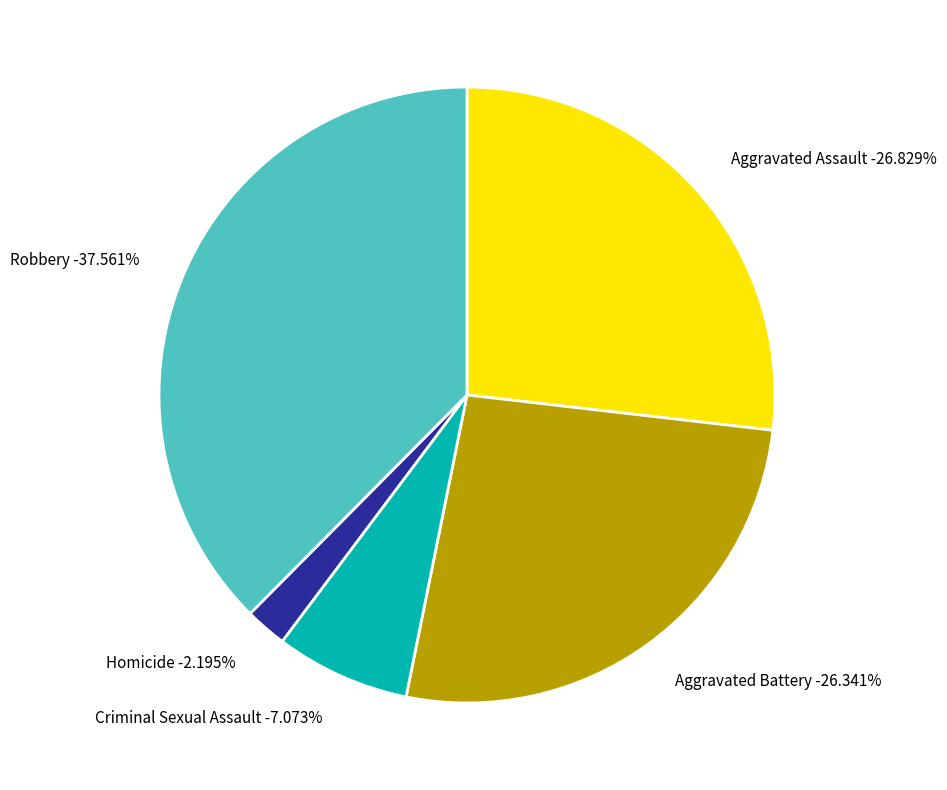

To the nearest percent, what is the combined percentage of Aggravated Battery and Aggravated Assault?

53%